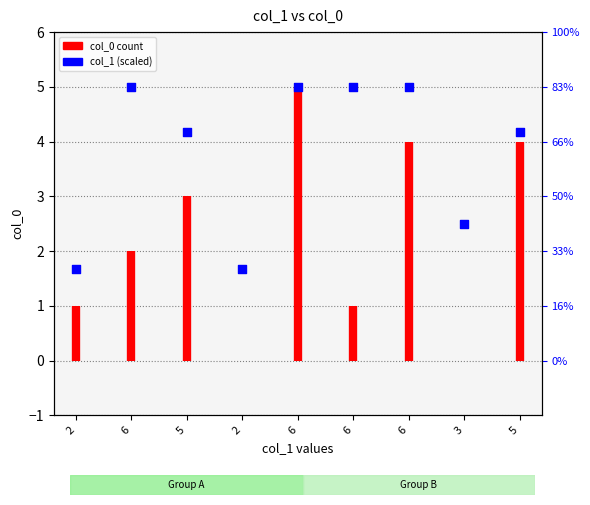

What is the change in value from 2 to 6?

+3.3